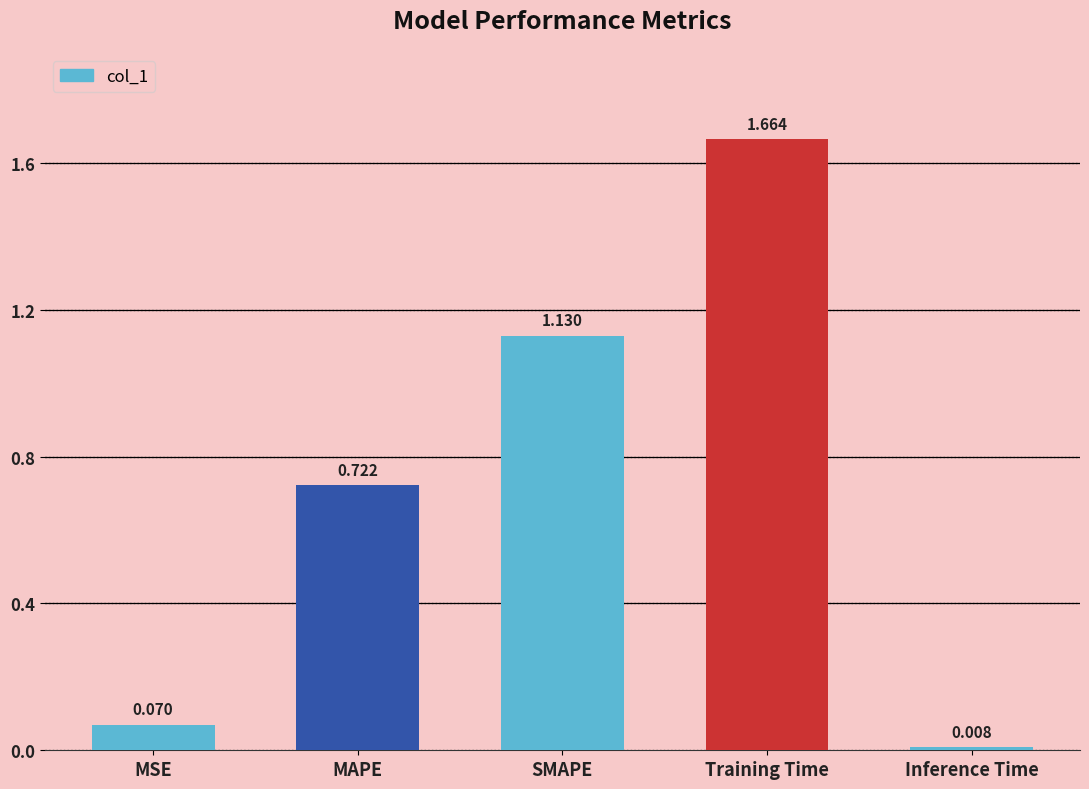

At which label is the value closest to 0?

Inference Time